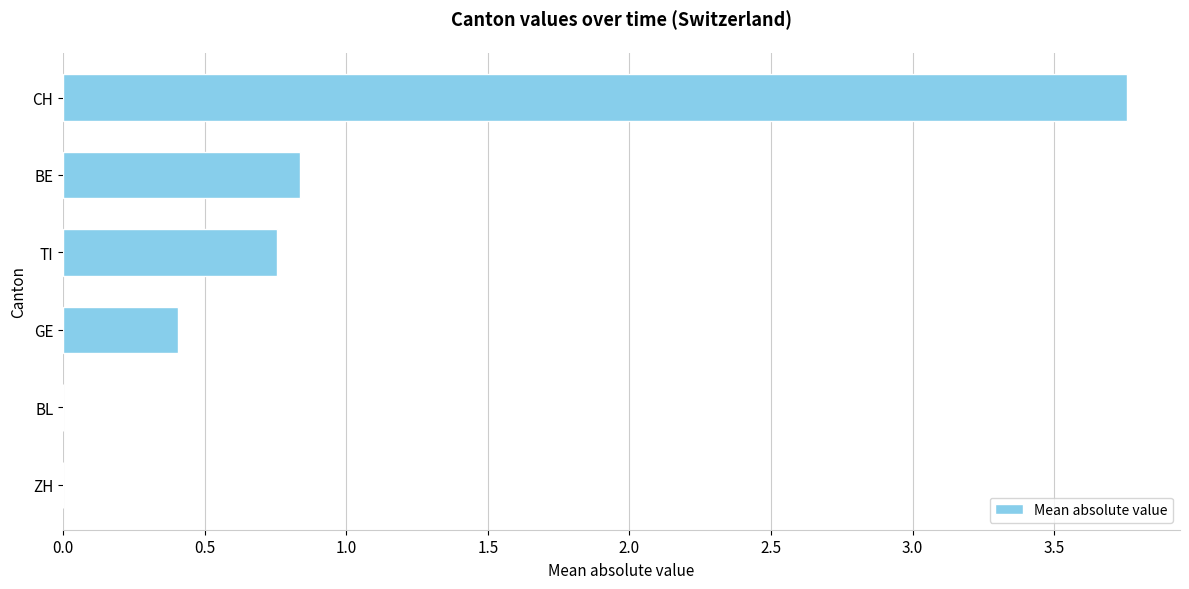

What is the change in value from BL to TI?

+0.8